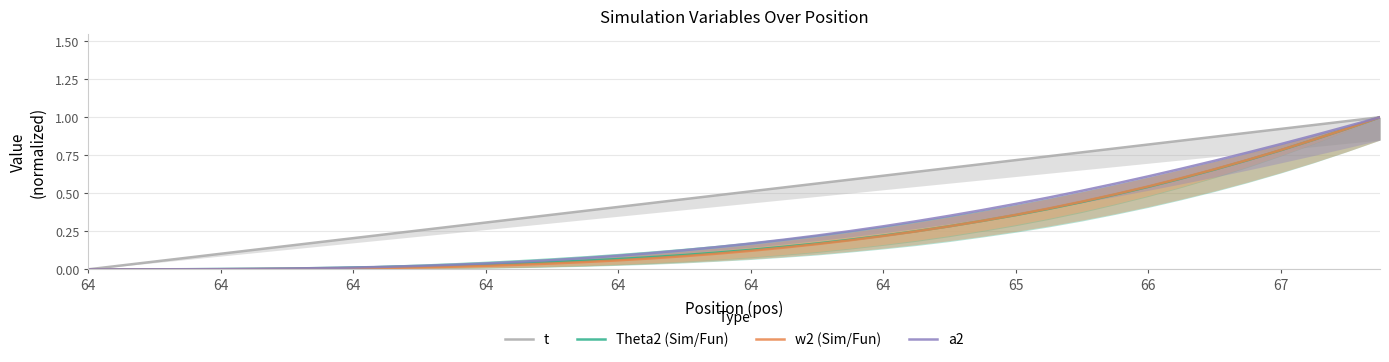

True or false: w2 (Sim/Fun) and t intersect in this chart.

False